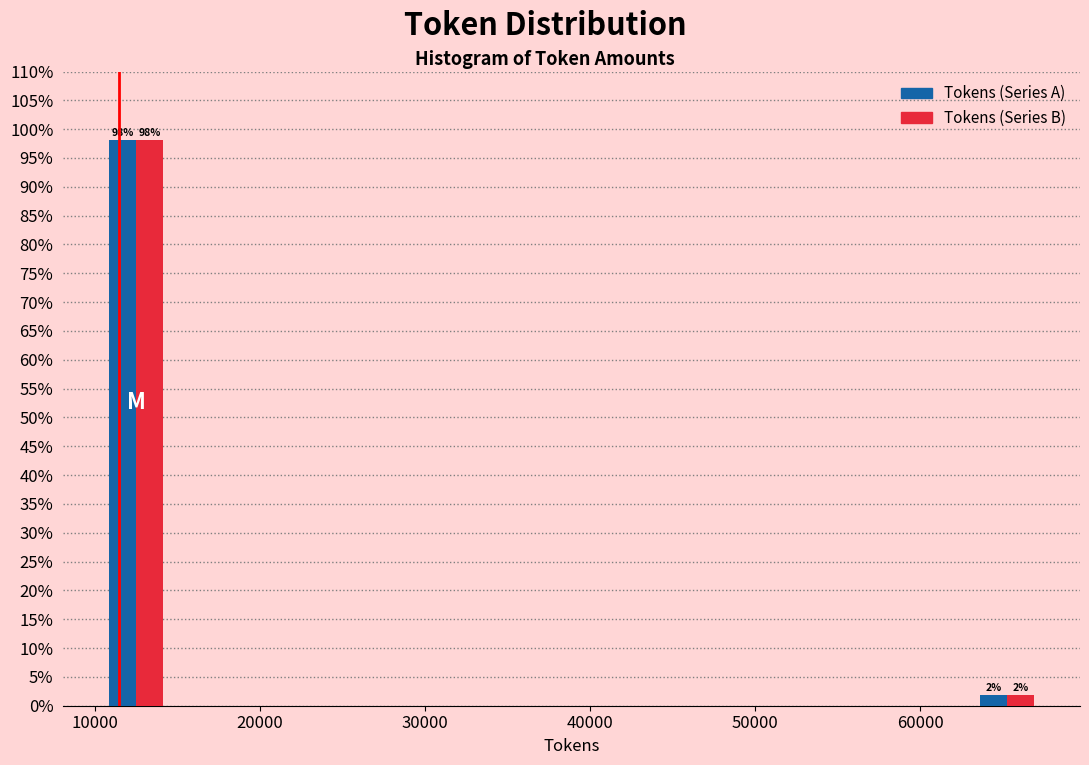

In the Tokens (Series B) series, which range on the x-axis has the tallest bar?

10000 to 15000